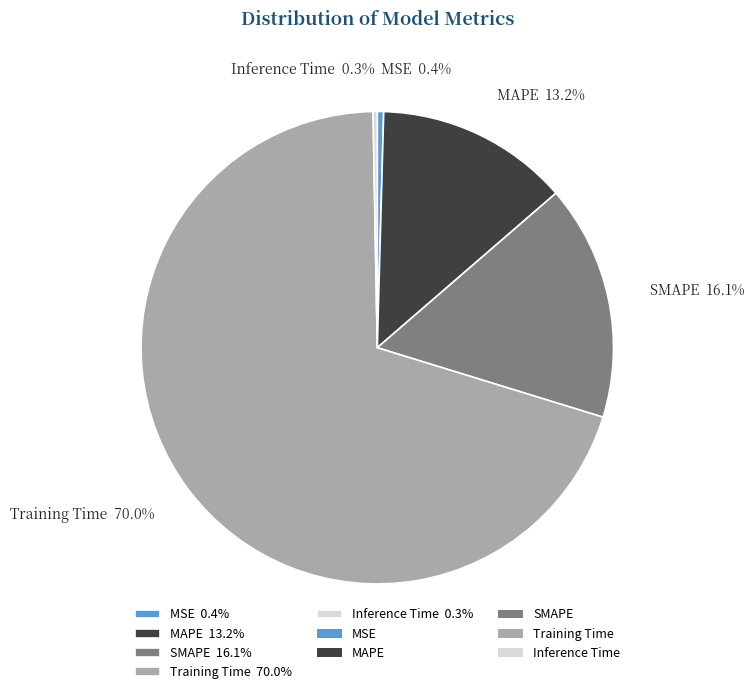

Does Training Time represent more than half of the total?

Yes